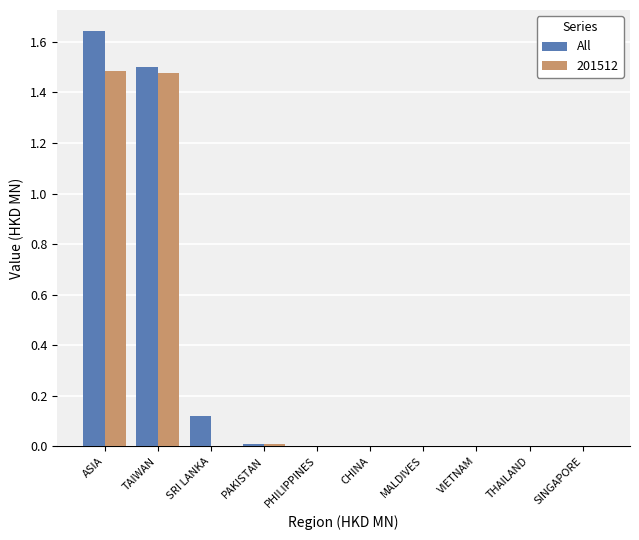

Is it true that 201512 equals 0.0 at PHILIPPINES?

True